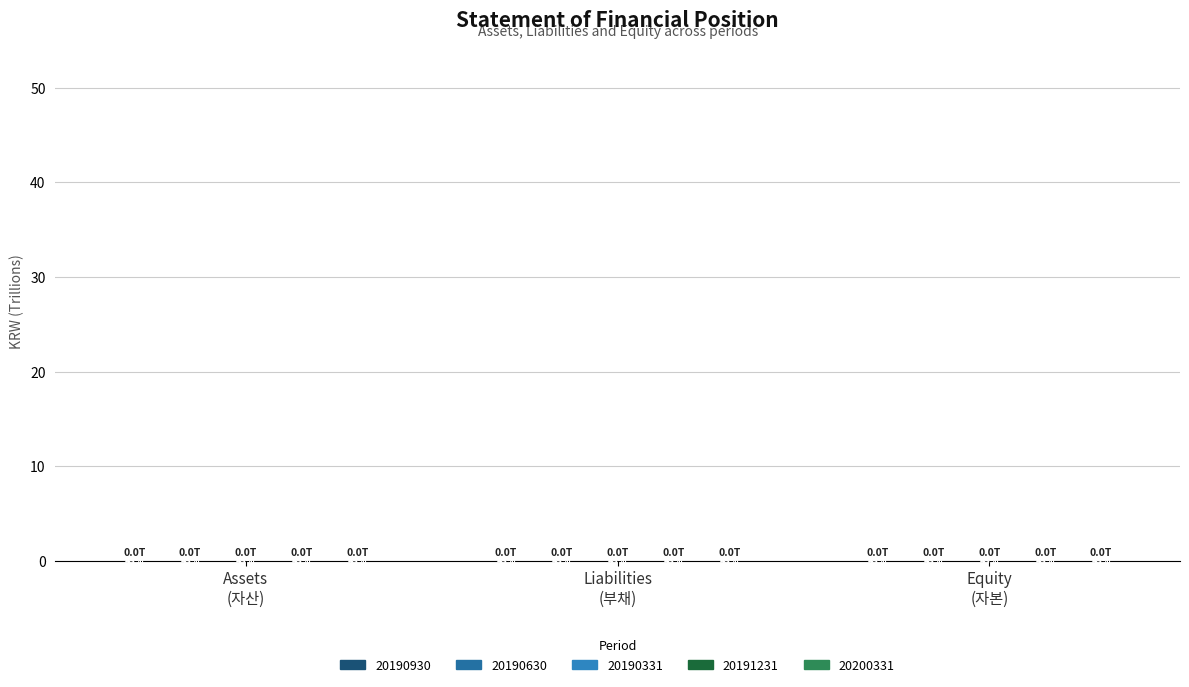

What is the label of the 1st bar from the left?

Assets (자산)